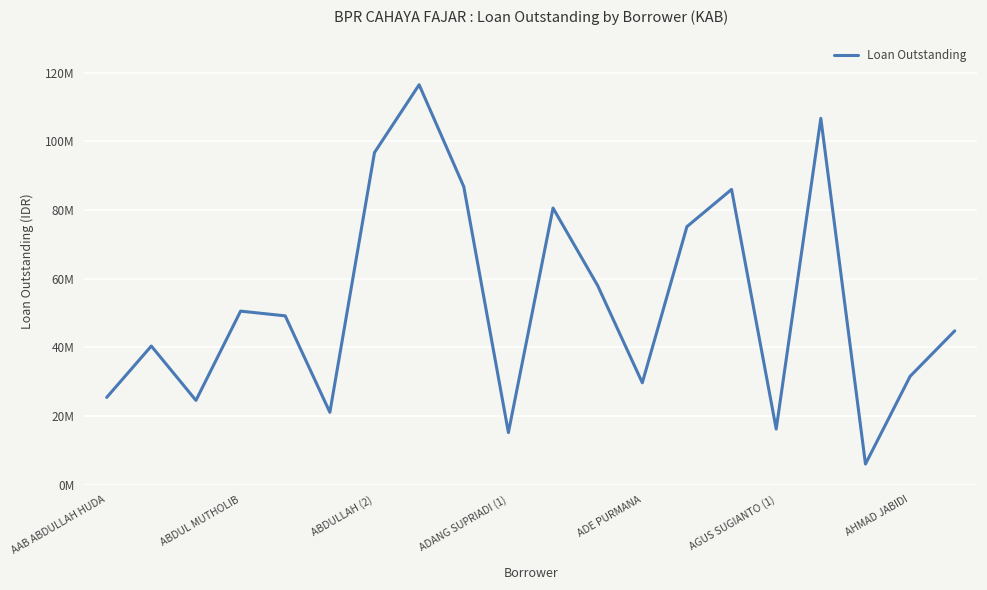

Does the chart have visible grid lines?

Yes